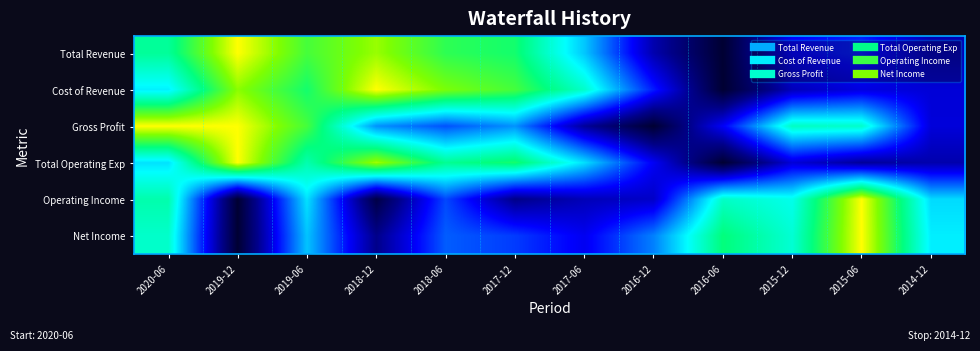

Rank the series at 2015-12 from highest to lowest value.

Gross Profit, Net Income, Operating Income, Total Revenue, Total Operating Exp, Cost of Revenue